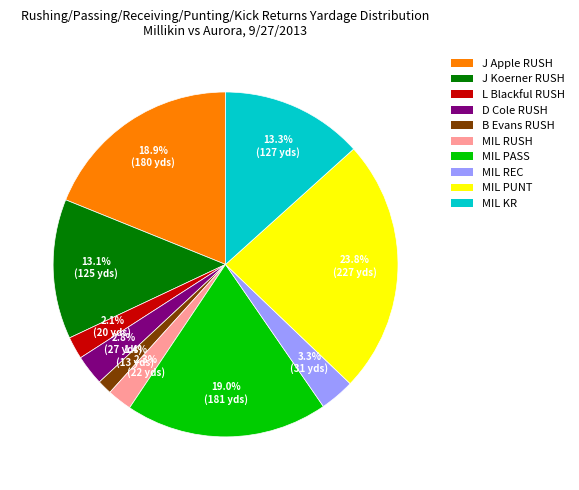

Is there any slice that represents more than half of the pie?

No